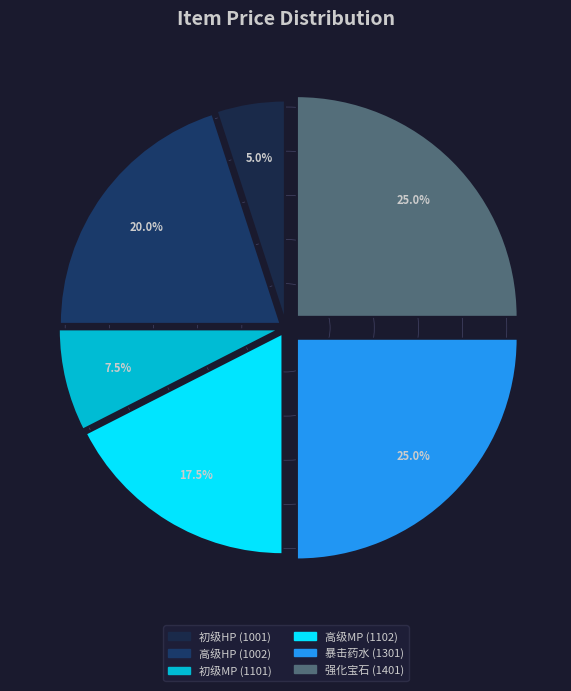

What is the smallest slice in the pie chart?

初级HP (1001)